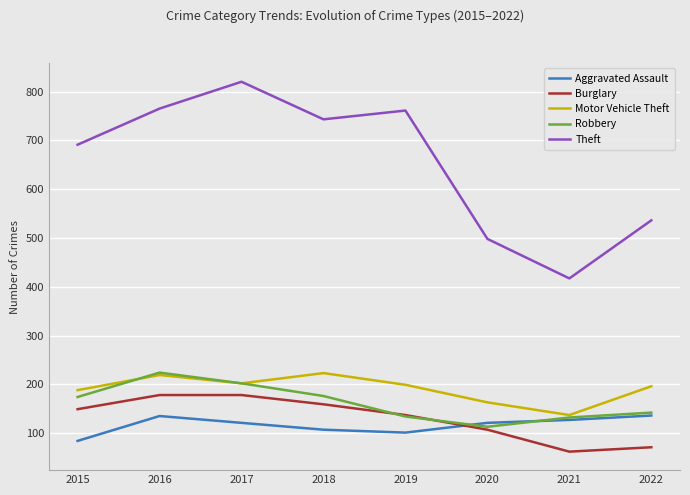

The Burglary series shows 73 at 2020. True or false?

False